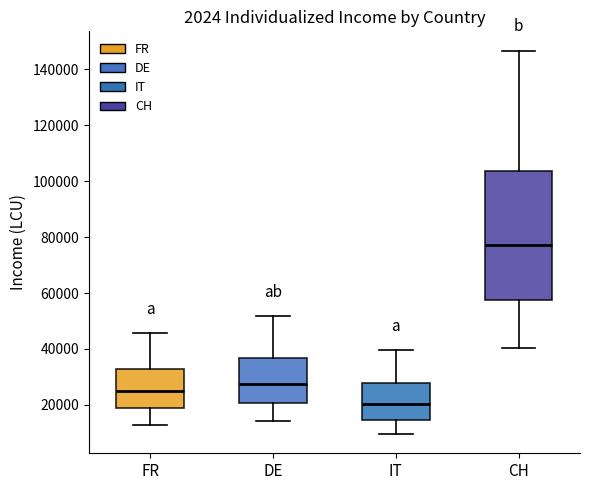

Which box is the tallest, from its lower edge to its upper edge?

CH